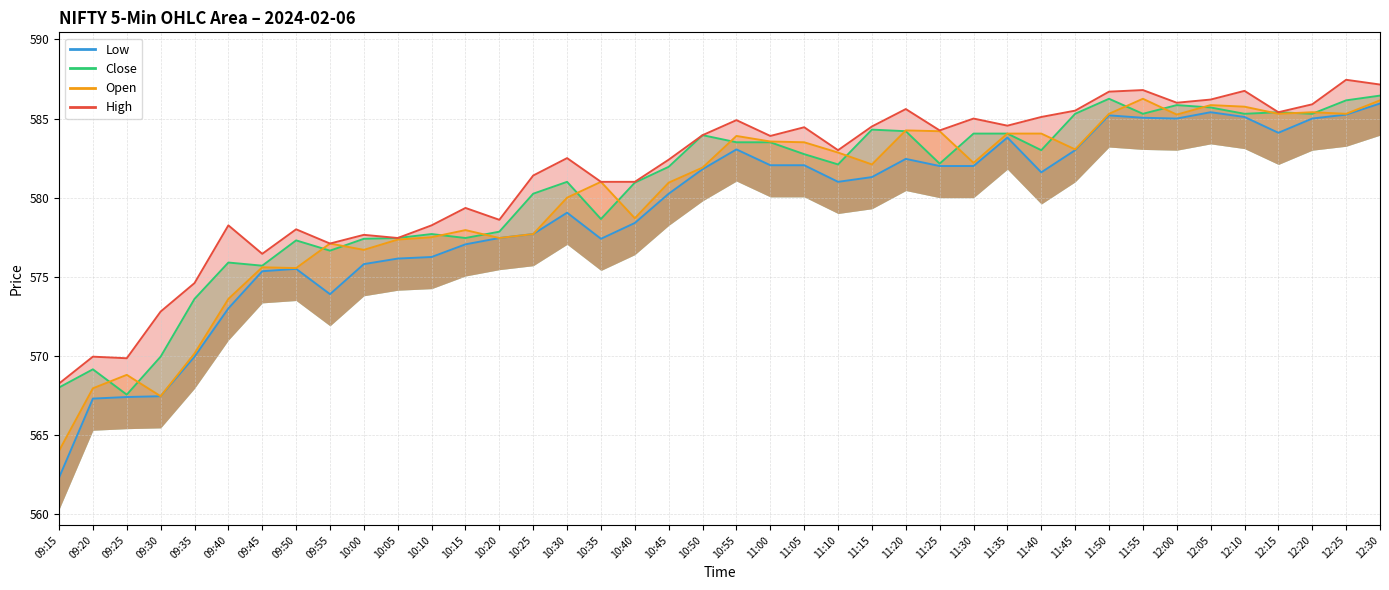

What is the total value across all series at 11:30?

2333.2